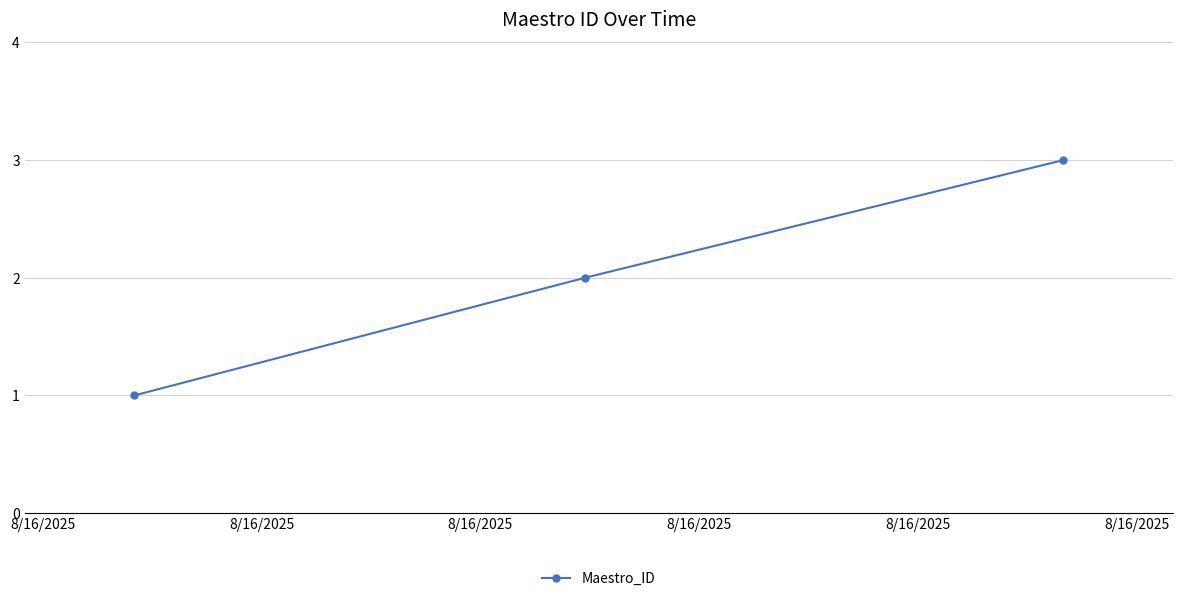

What is the maximum value shown in the chart?

3